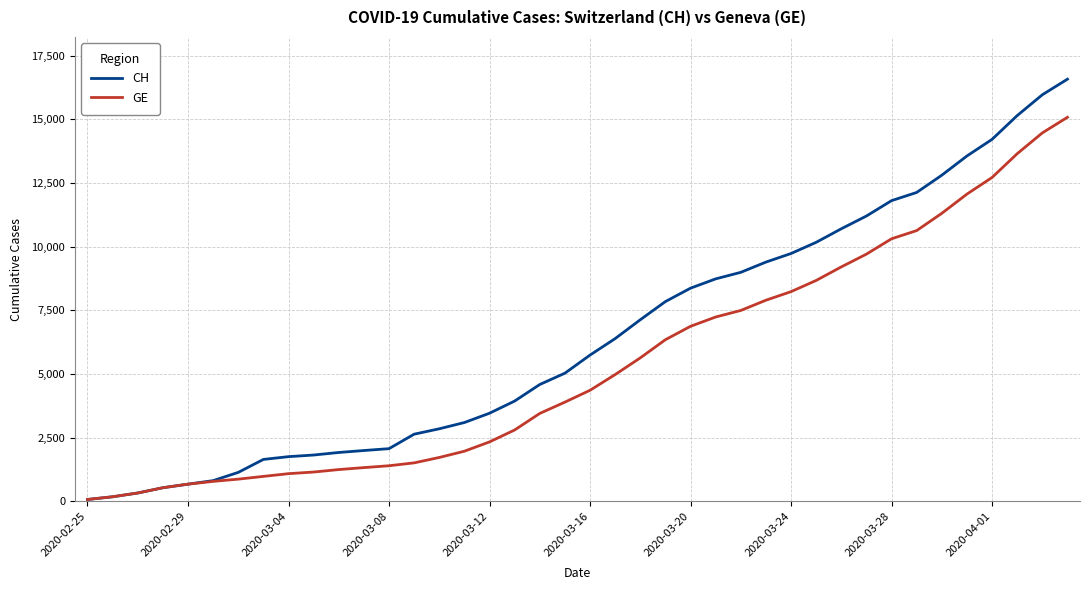

Which series has the largest total across all categories?

CH